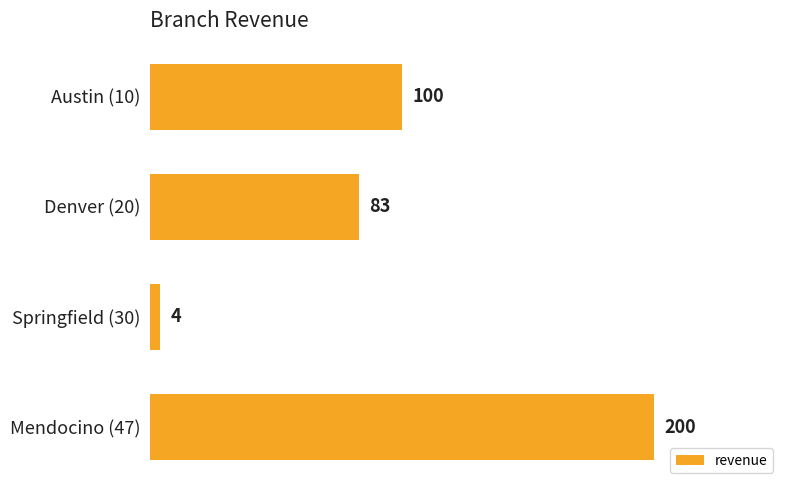

Rank the categories by value from lowest to highest.

Springfield (30), Denver (20), Austin (10), Mendocino (47)